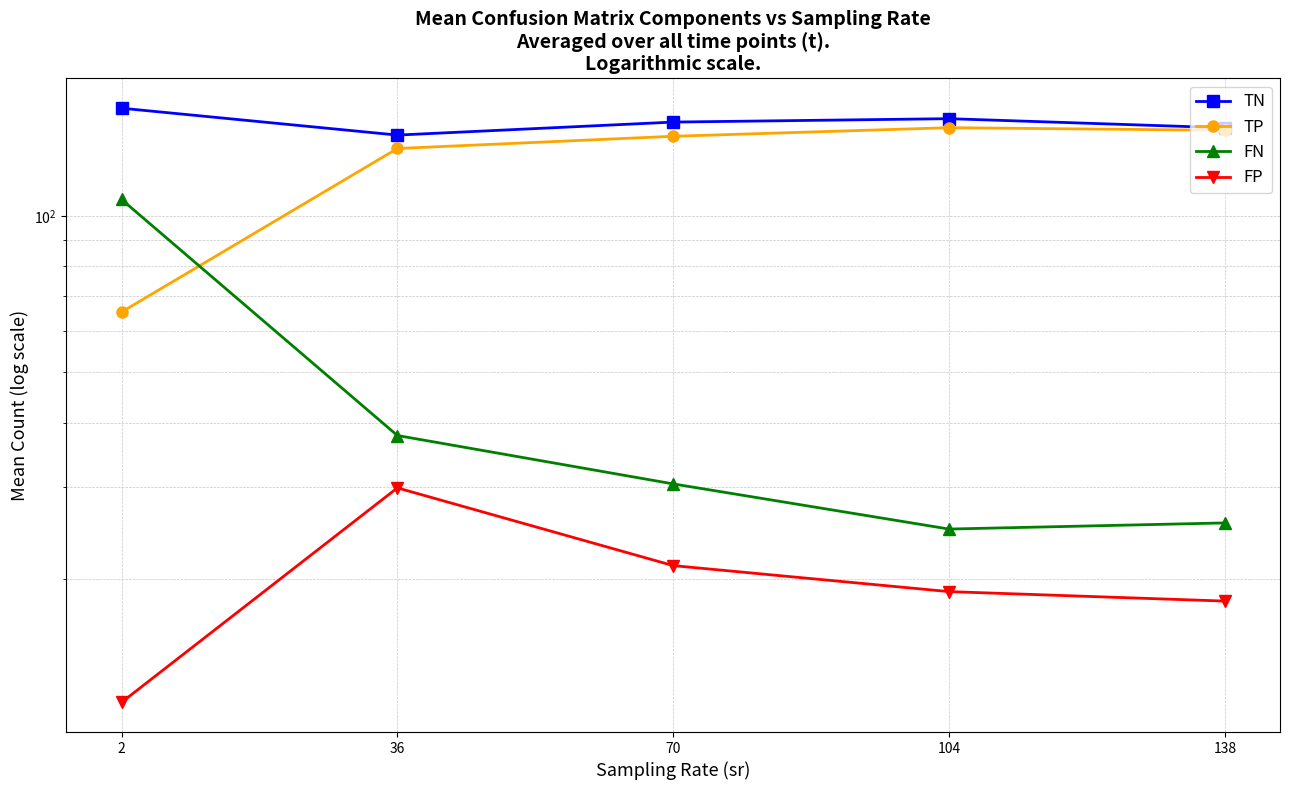

How many lines are shown in the chart?

4